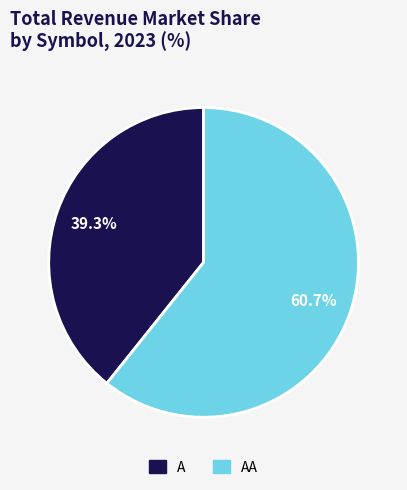

To the nearest percent, what is the difference between the largest and smallest slice percentages?

21%